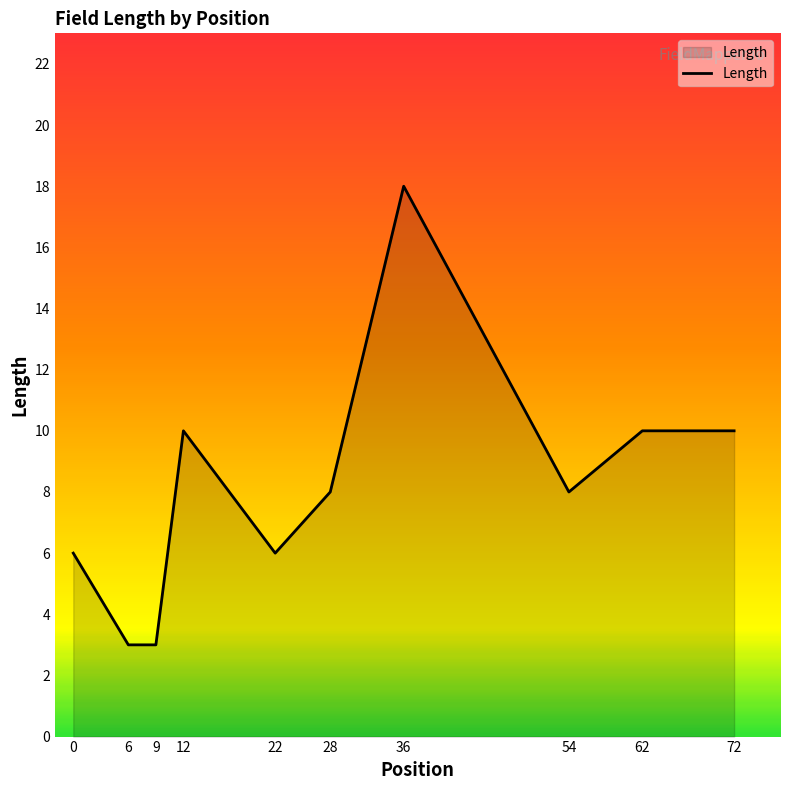

True or false: the data shows 1 at 22.

False